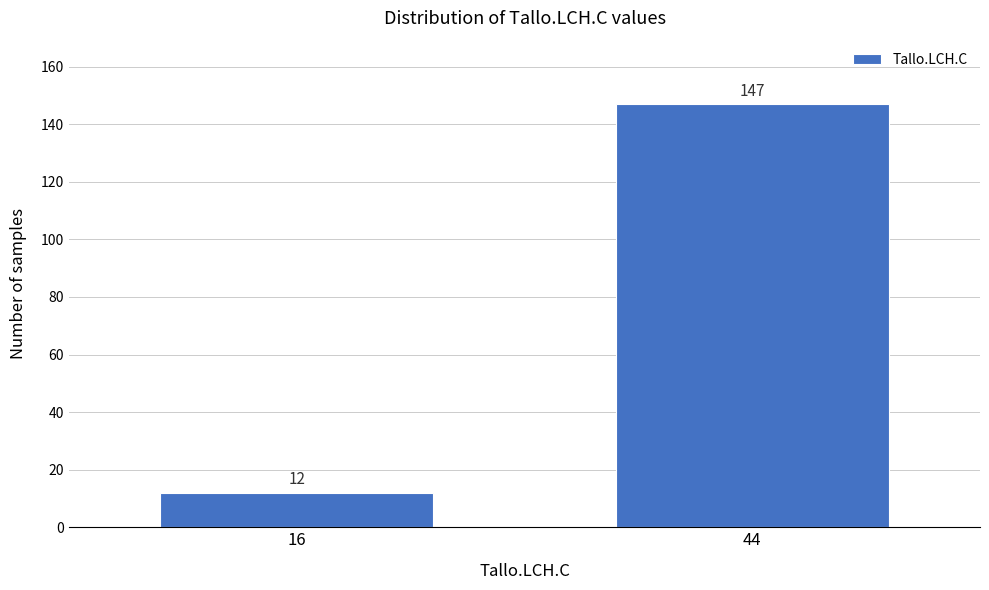

Reading left to right, what are all the values shown in this chart?

16=12	44=147